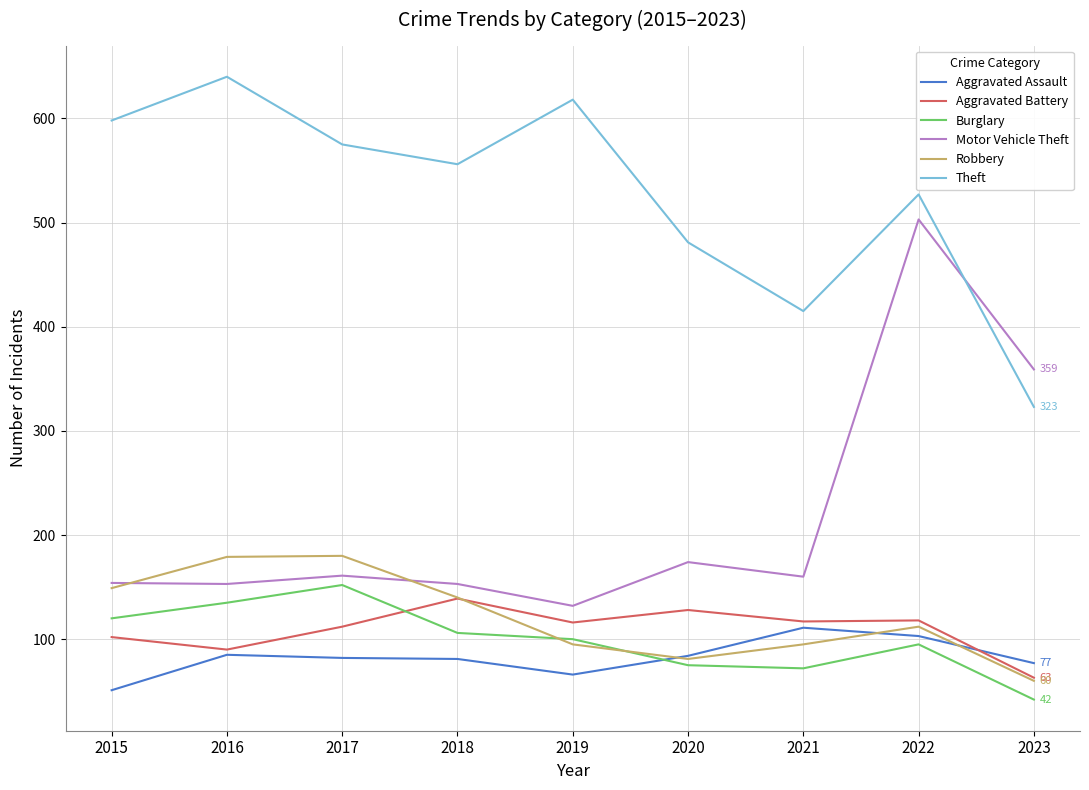

At which label does Burglary first exceed 100?

2015